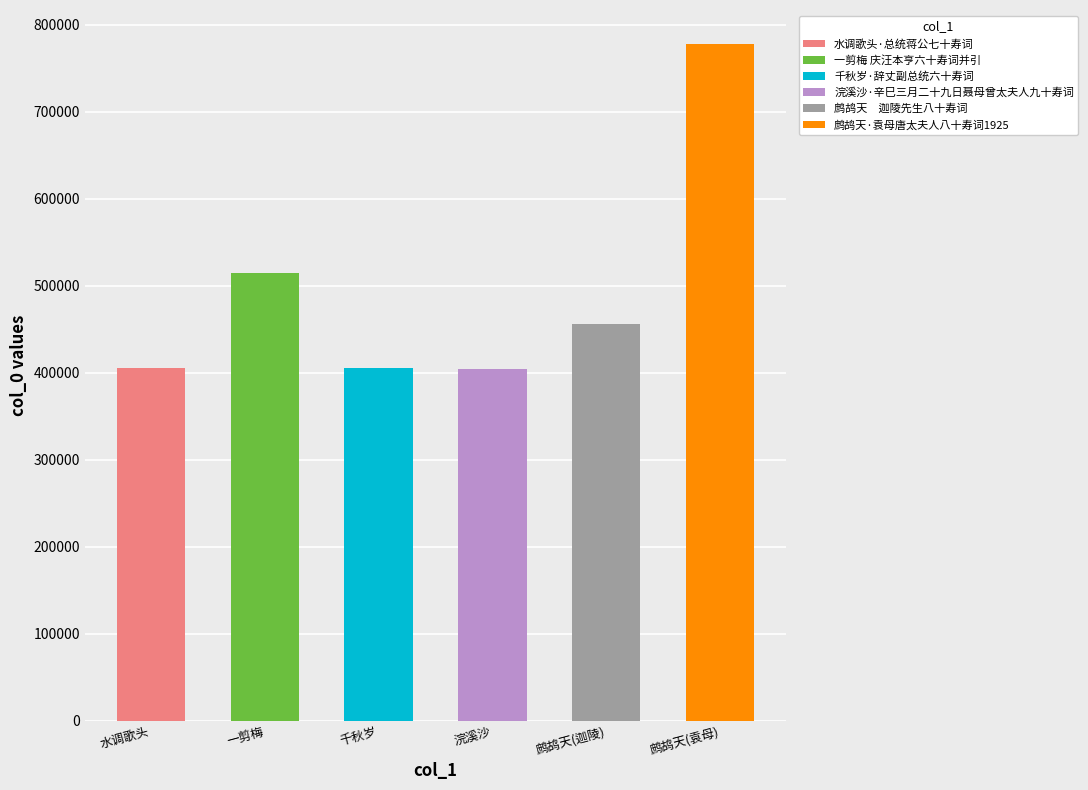

How many data points are above 456437?

2